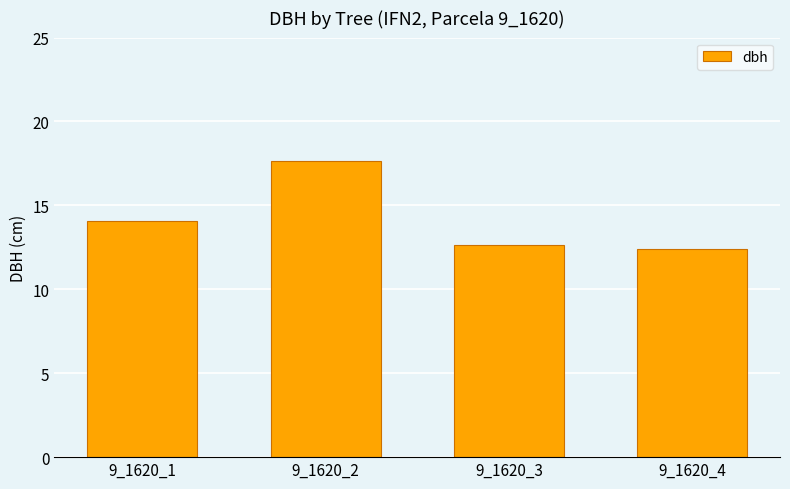

What is the difference between the maximum and minimum values?

5.2